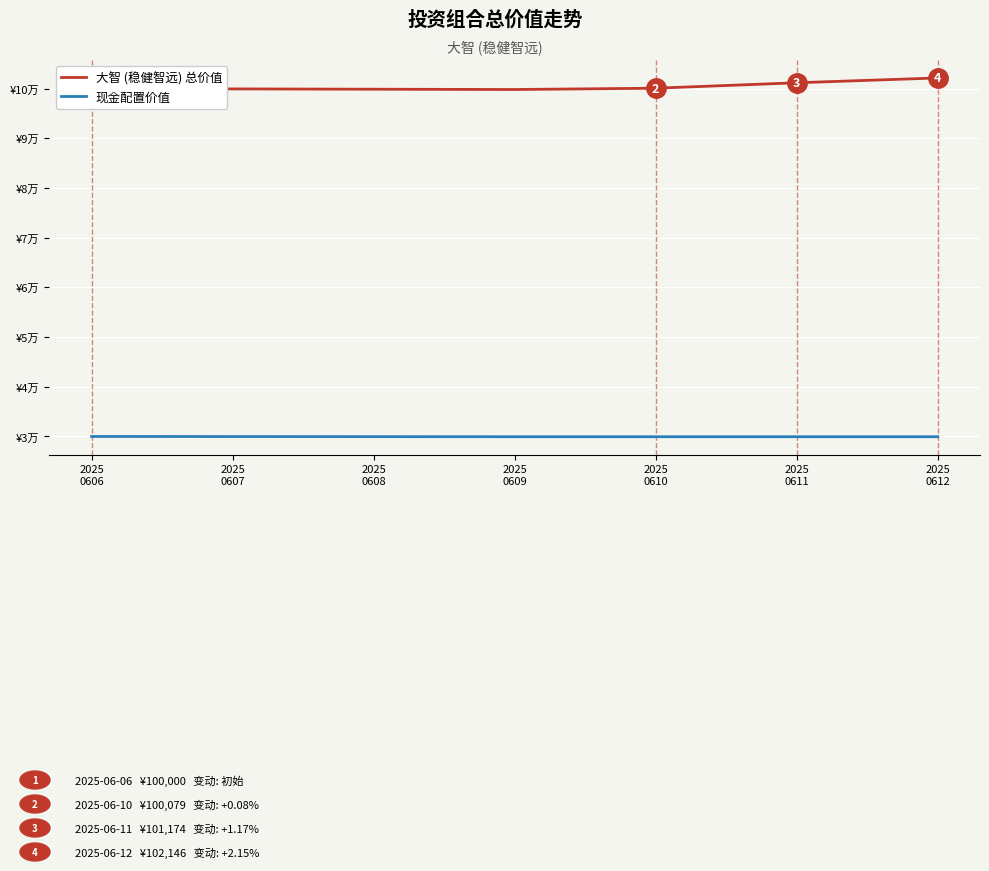

The 大智 (稳健智远) 总价值 series shows 23674.1 at 2025
0609. True or false?

False